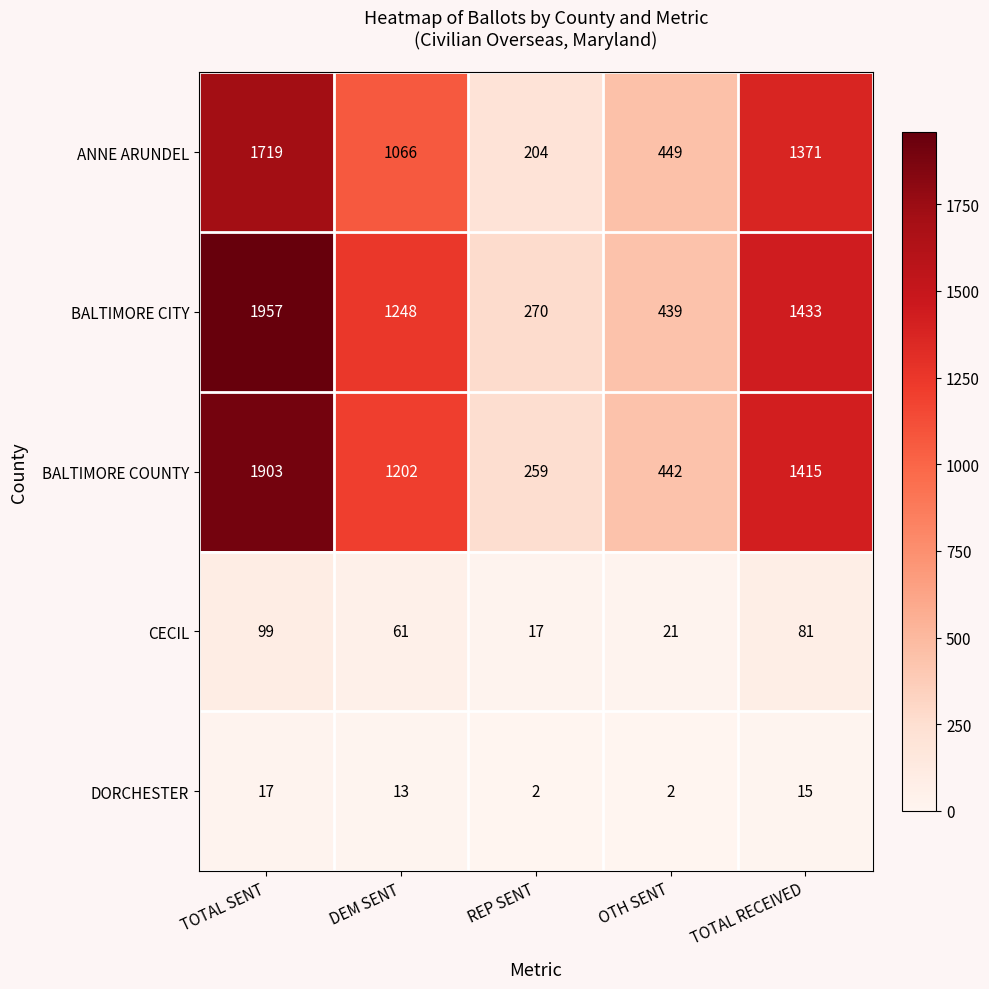

Is the value of DORCHESTER at OTH SENT greater than the value of CECIL at REP SENT?

No